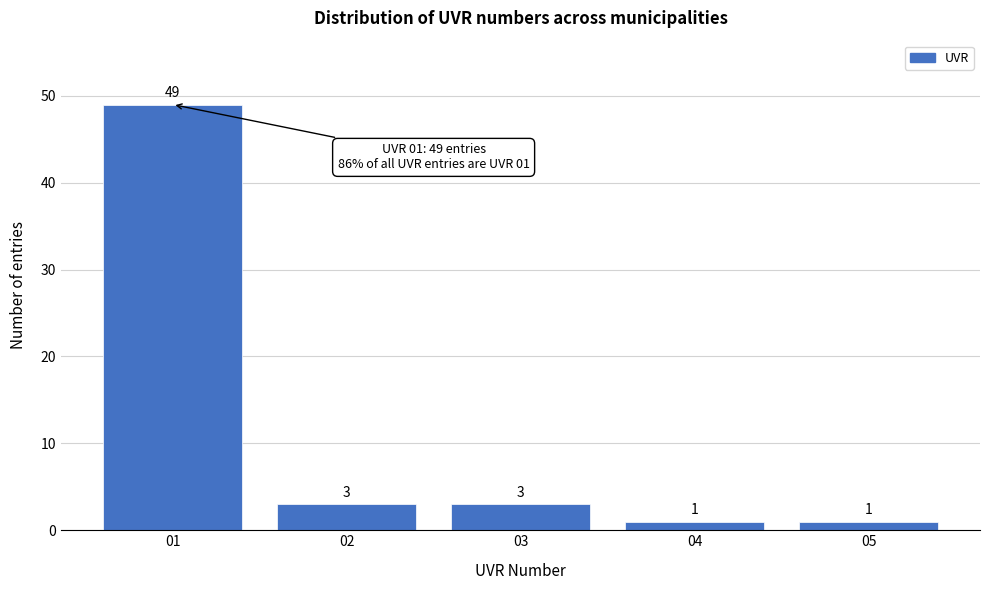

Reading left to right, transcribe this chart: for each bar, give the range it covers on the x-axis and its height.

0.5 to 1.5: 49
1.5 to 2.5: 3
2.5 to 3.5: 3
3.5 to 4.5: 1
4.5 to 5.5: 1